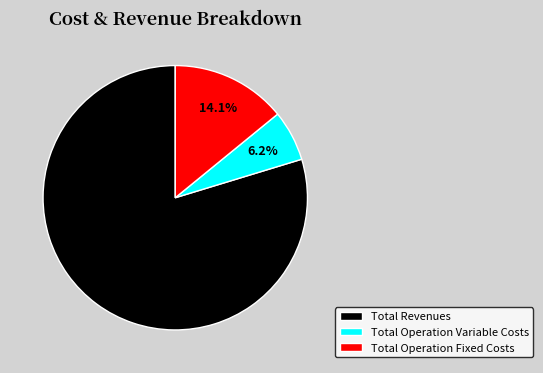

What is the smallest slice in the pie chart?

Total Operation Variable Costs